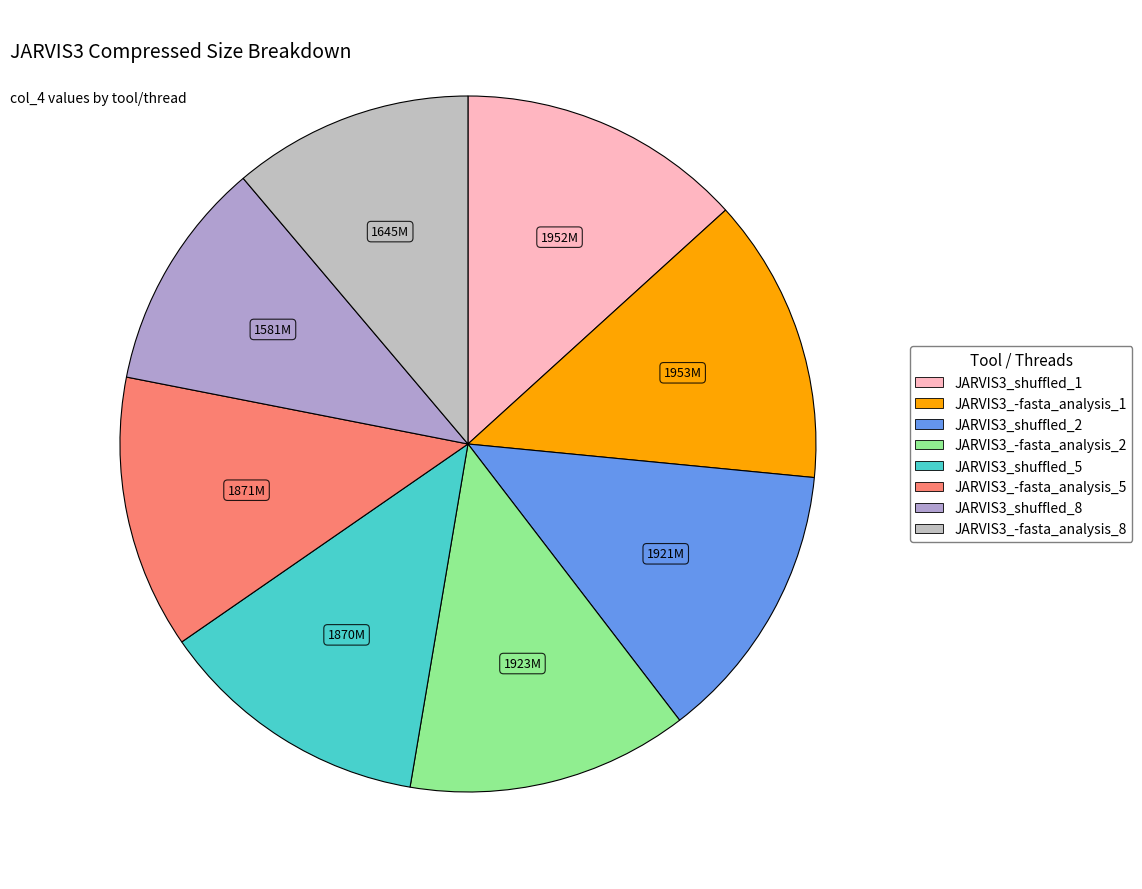

Count the number of slices in the pie.

8